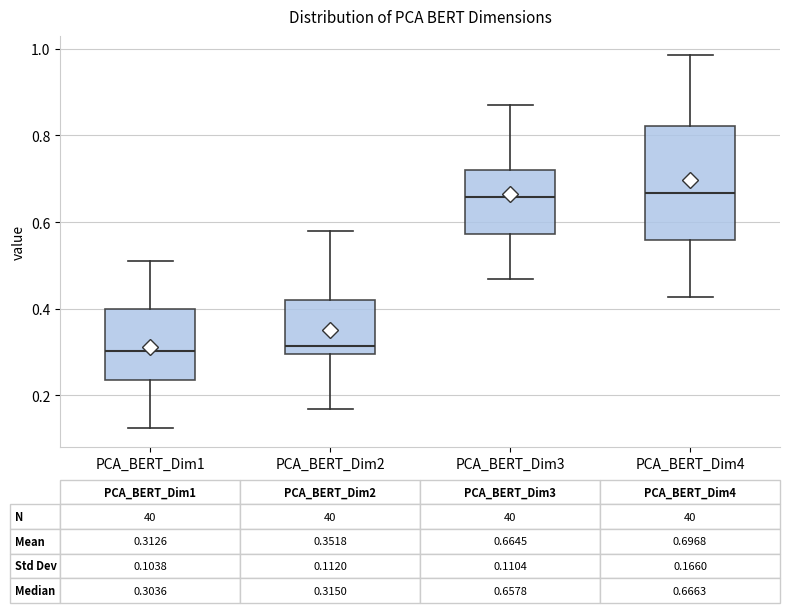

Comparing the boxes themselves (not the whiskers), which one is the tallest?

PCA_BERT_Dim4